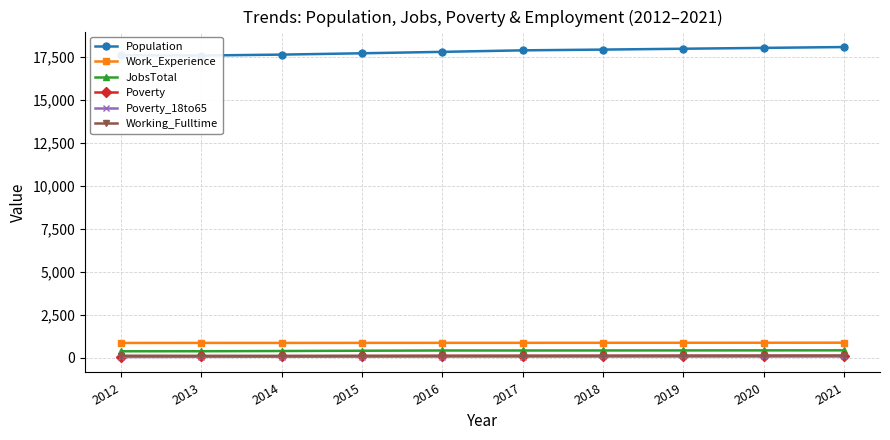

Where does the JobsTotal series first go above 416?

2018